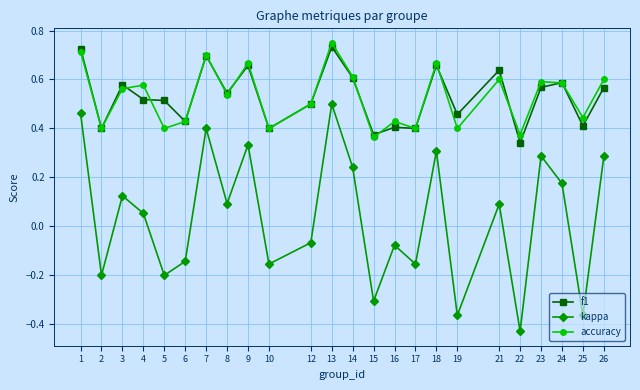

The kappa series shows 0.1 at 21. True or false?

True